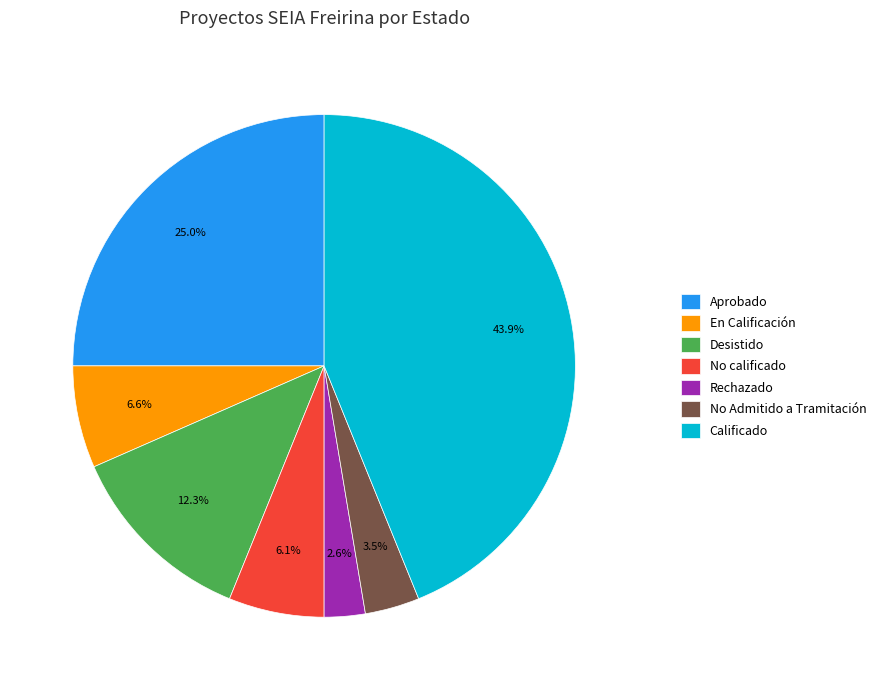

How many slices are in this pie chart?

7